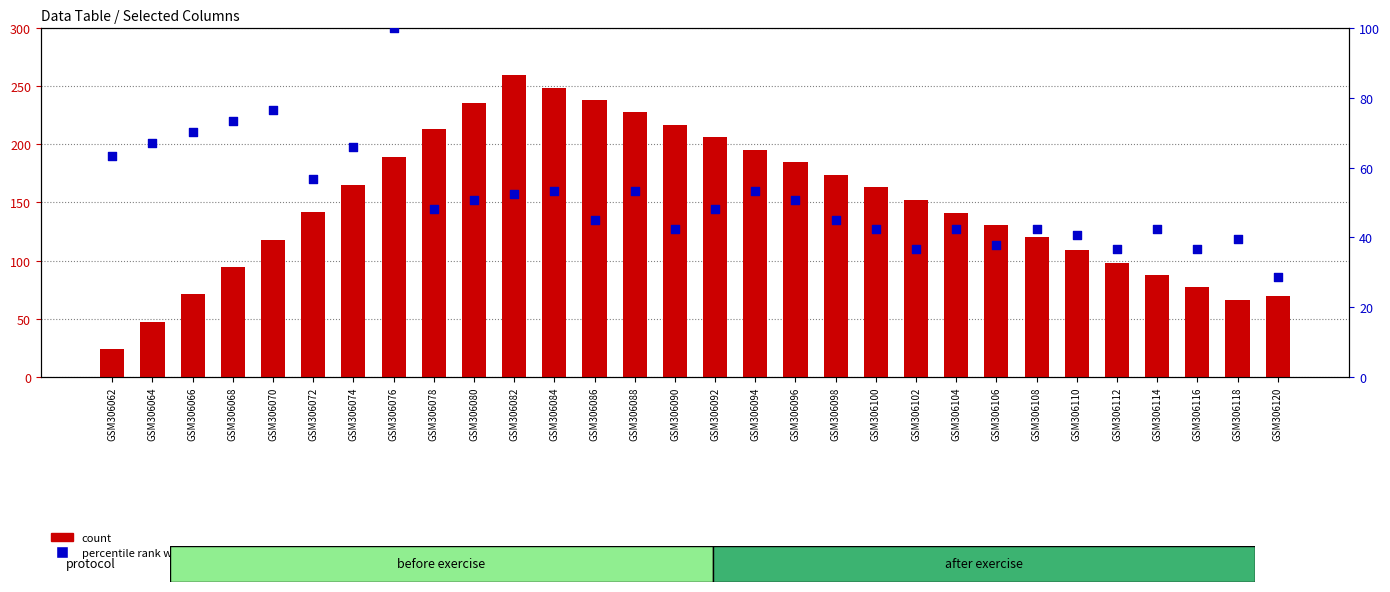

Which series reaches the minimum Y coordinate?

count